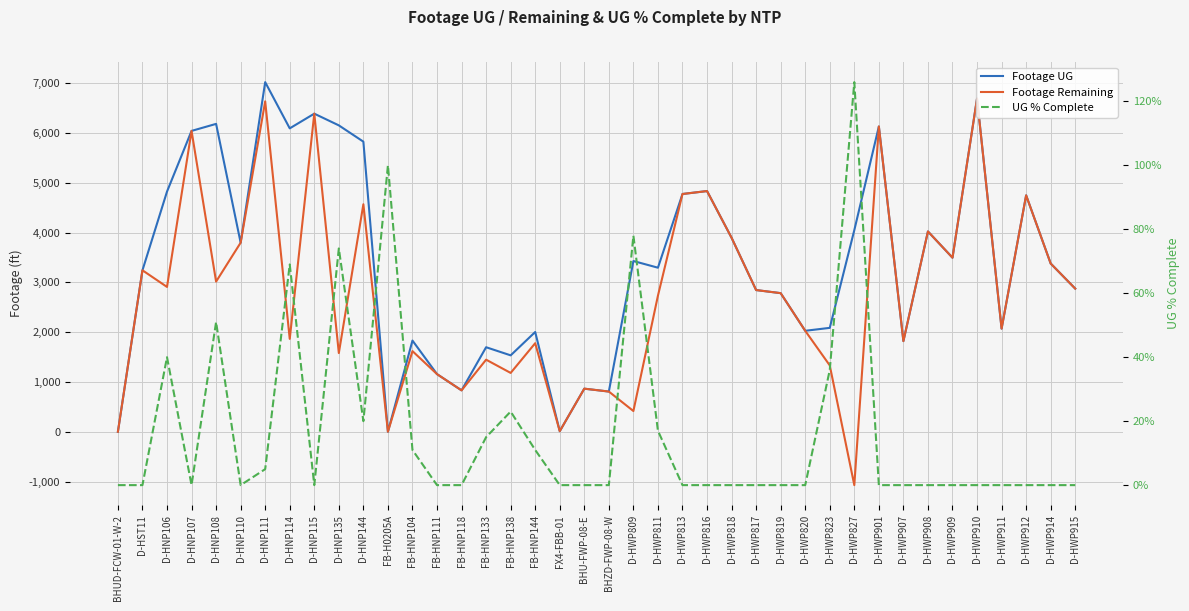

At which category does Footage UG reach its first local valley?

D-HNP110